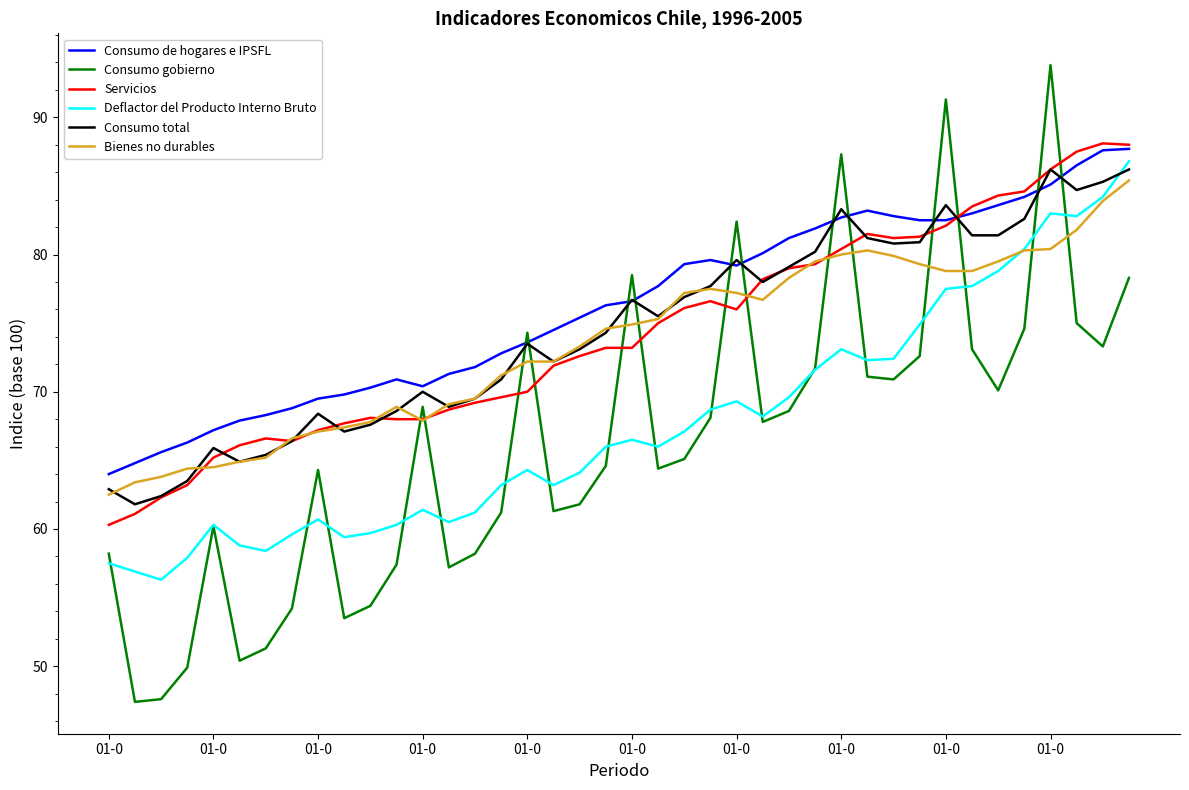

Which series has the widest spread of values?

Consumo gobierno